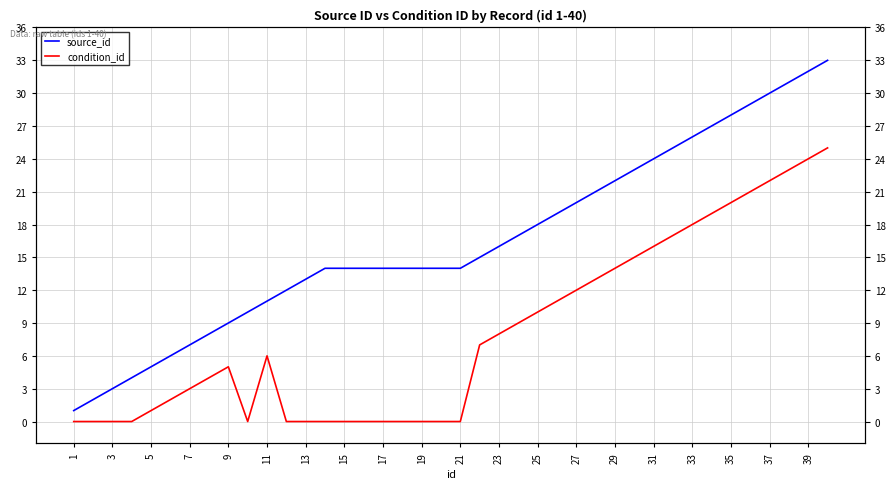

What are all the series names shown in the legend?

source_id, condition_id